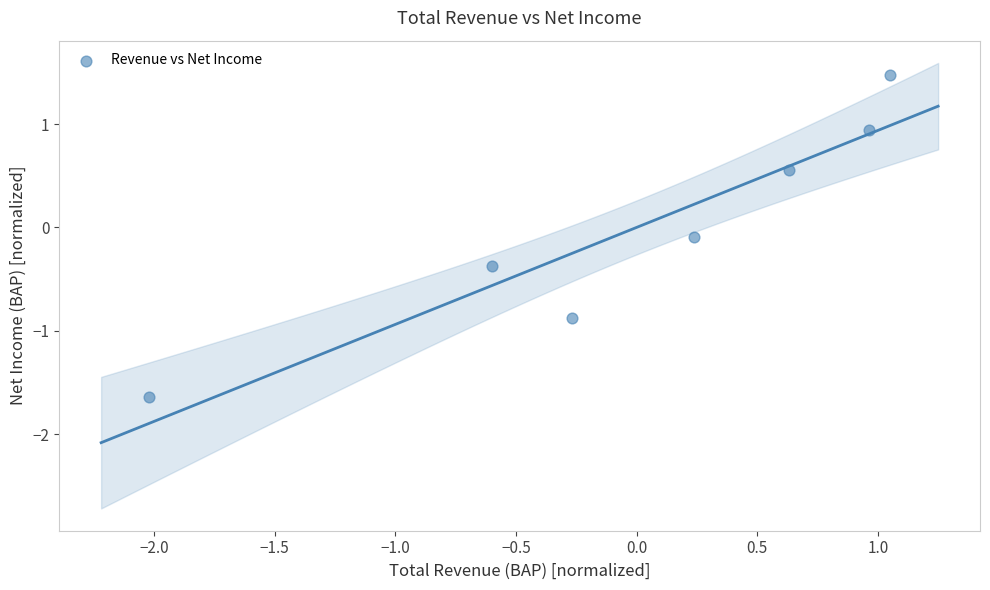

What is the range of Y values (max minus min)?

3.1